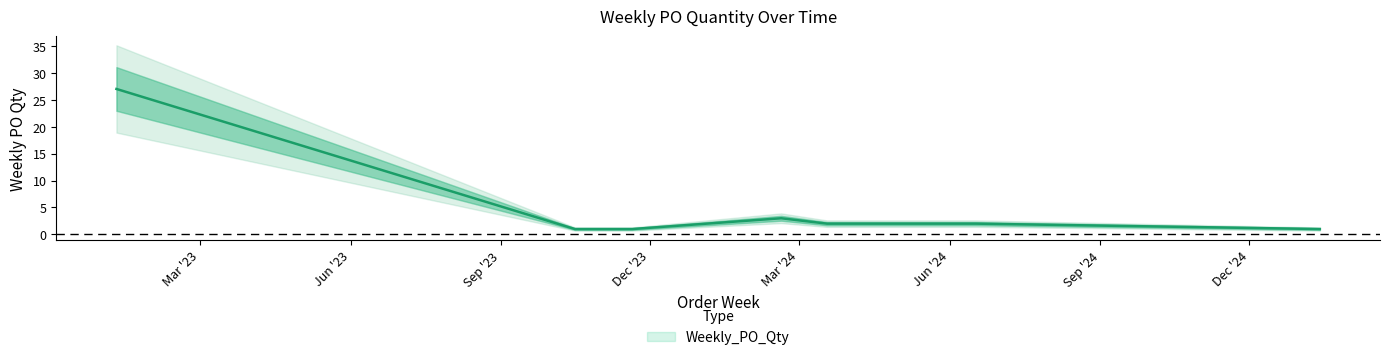

What is the change in value from 2023-01-09 to 2024-06-03?

-25